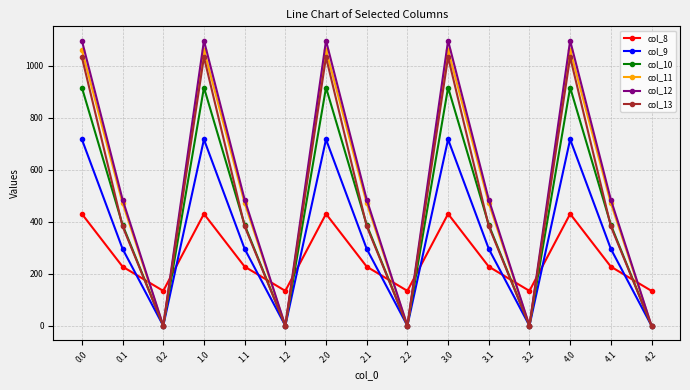

Where is the first local maximum for col_11?

1.0